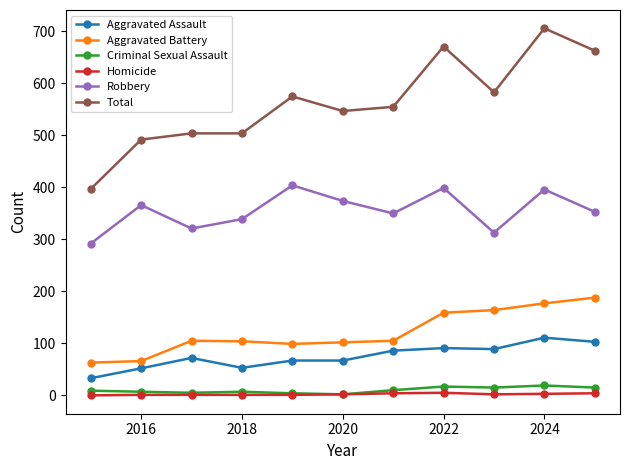

True or false: Robbery and Aggravated Assault cross at least once.

False